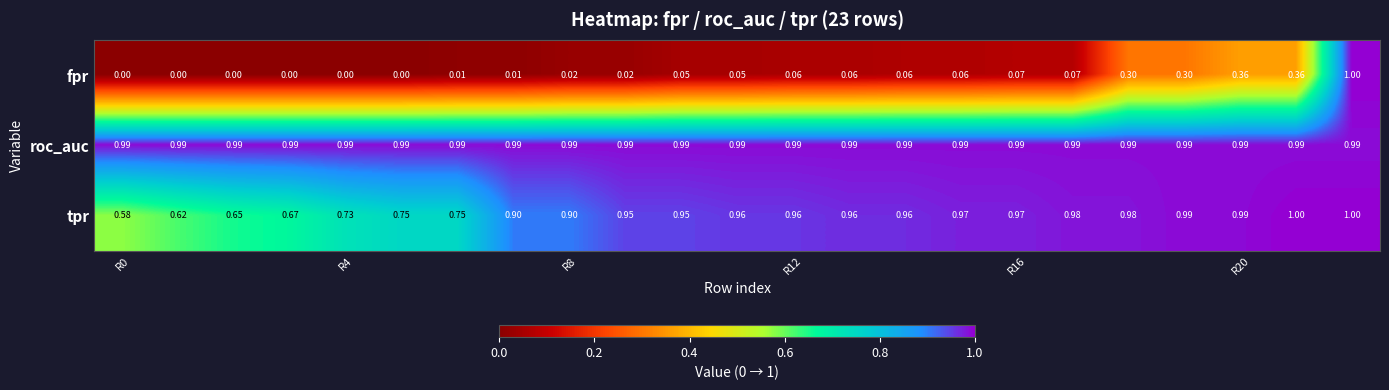

Which series has the widest spread of values?

fpr